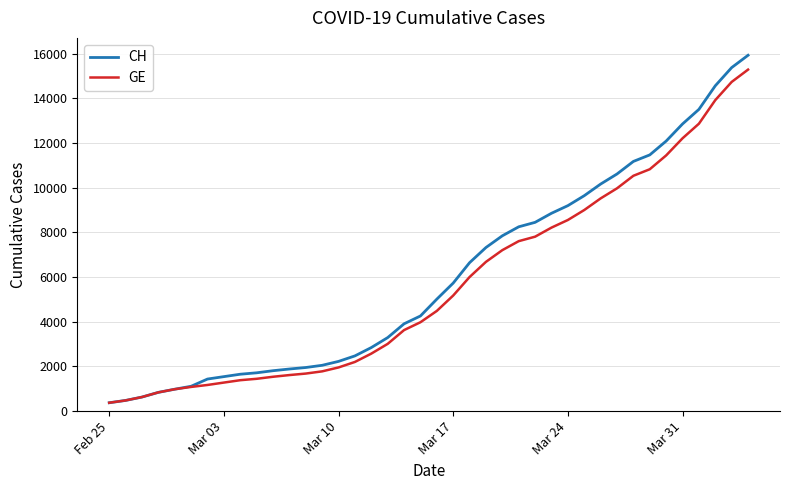

What is the minimum value for GE?

375